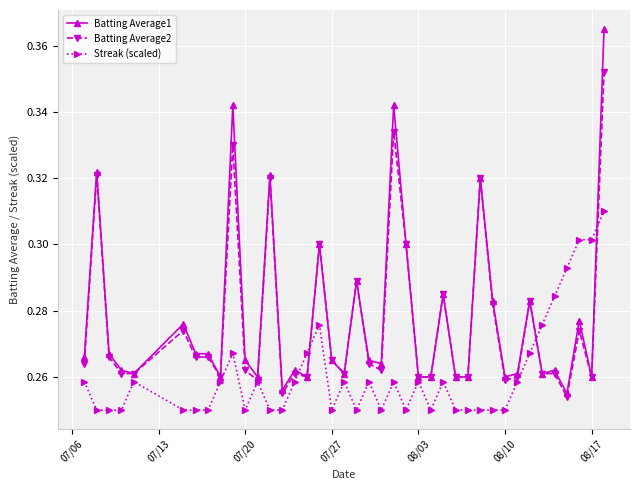

After their last crossing, which series has the higher values: Batting Average2 or Streak (scaled)?

Batting Average2